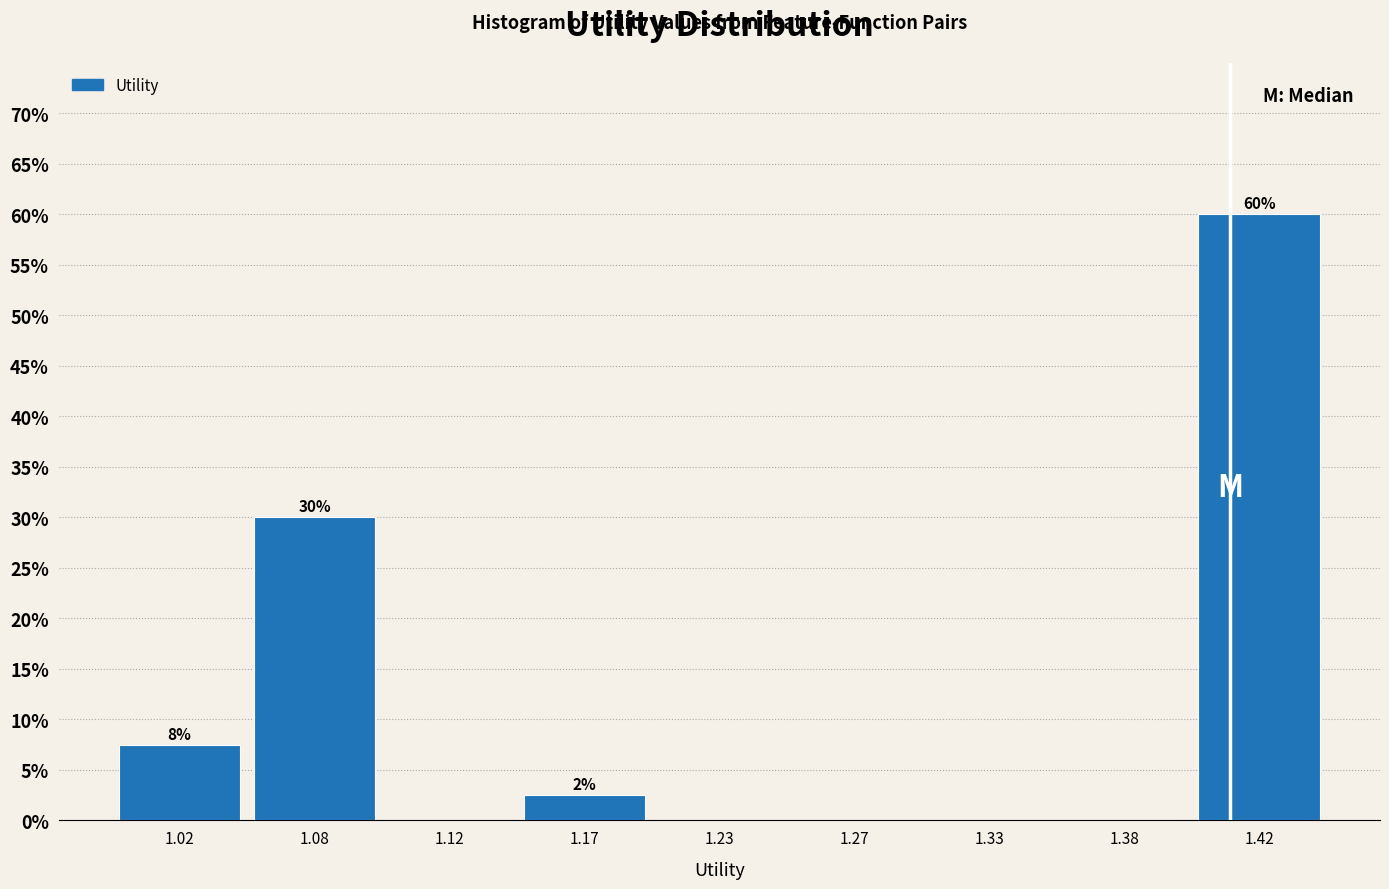

Reading left to right, list all the values displayed in this chart.

1.02=7.5	1.08=30.0	1.12=0.0	1.17=2.5	1.23=0.0	1.27=0.0	1.33=0.0	1.38=0.0	1.42=60.0